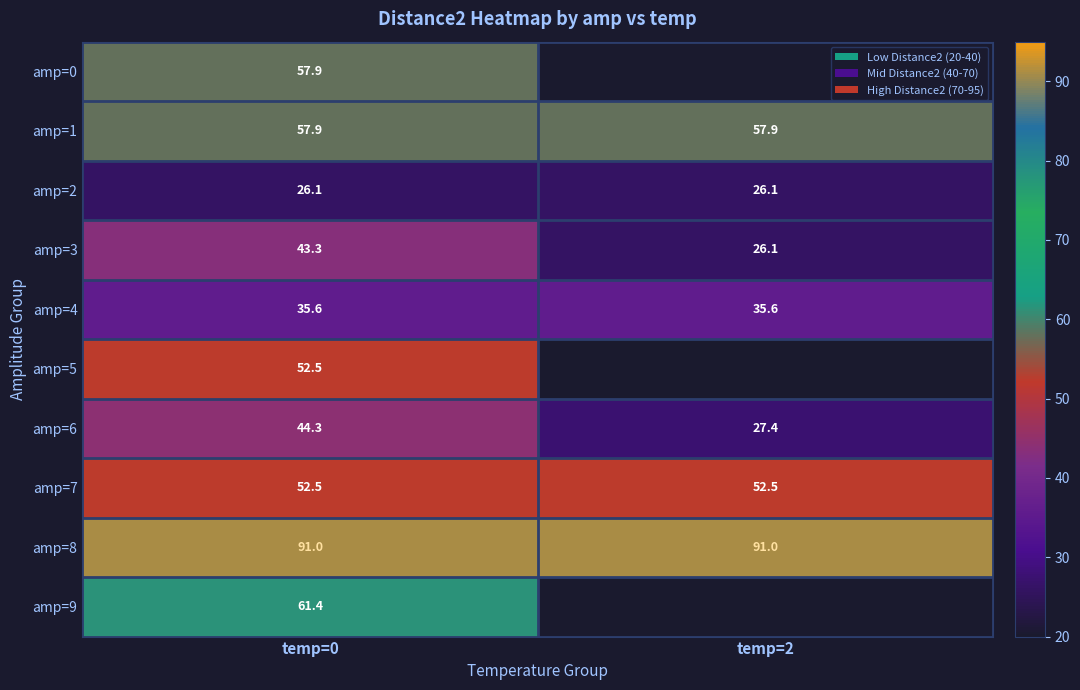

What is the sum of all amp=4 values?

71.2